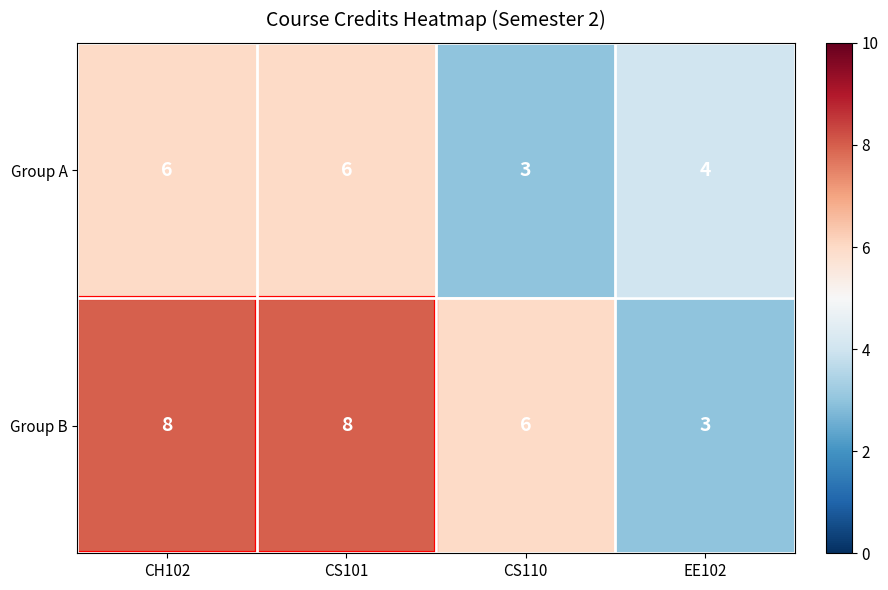

Rank the series by their average value, from highest to lowest.

Group B, Group A